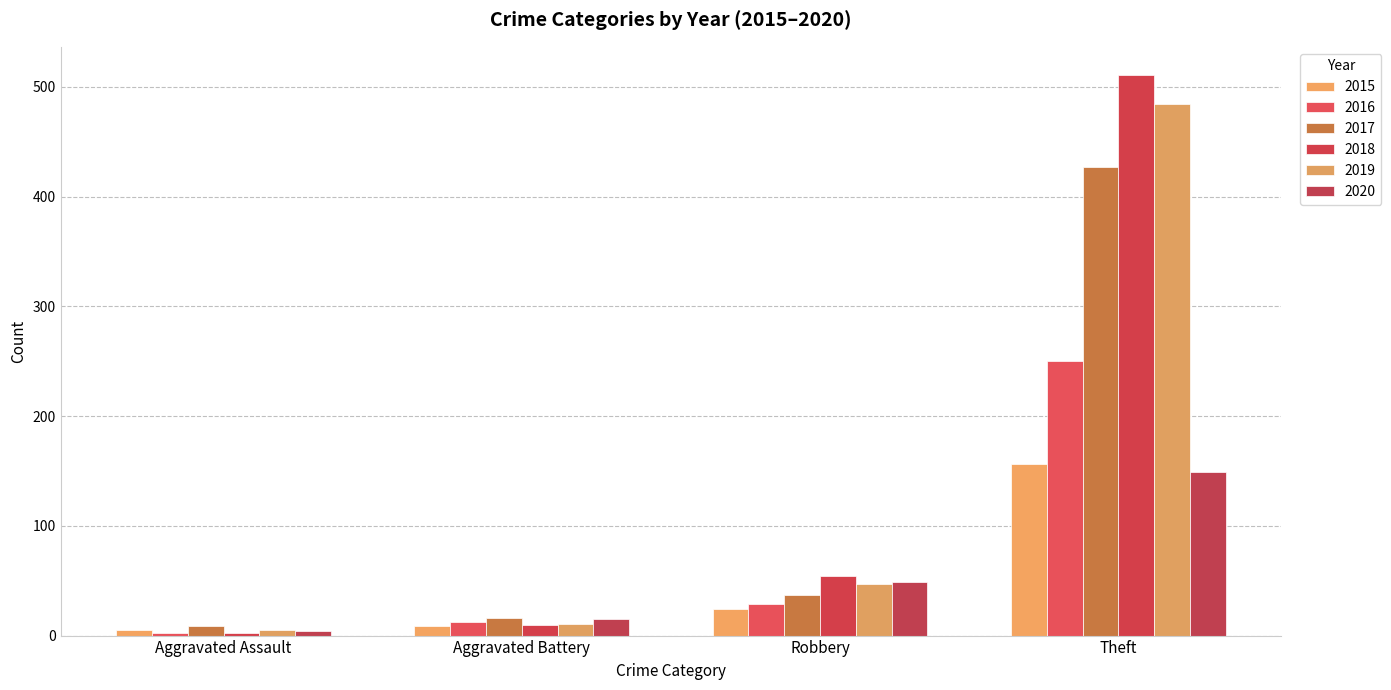

At Theft, list the series in order from largest to smallest.

2018, 2019, 2017, 2016, 2015, 2020